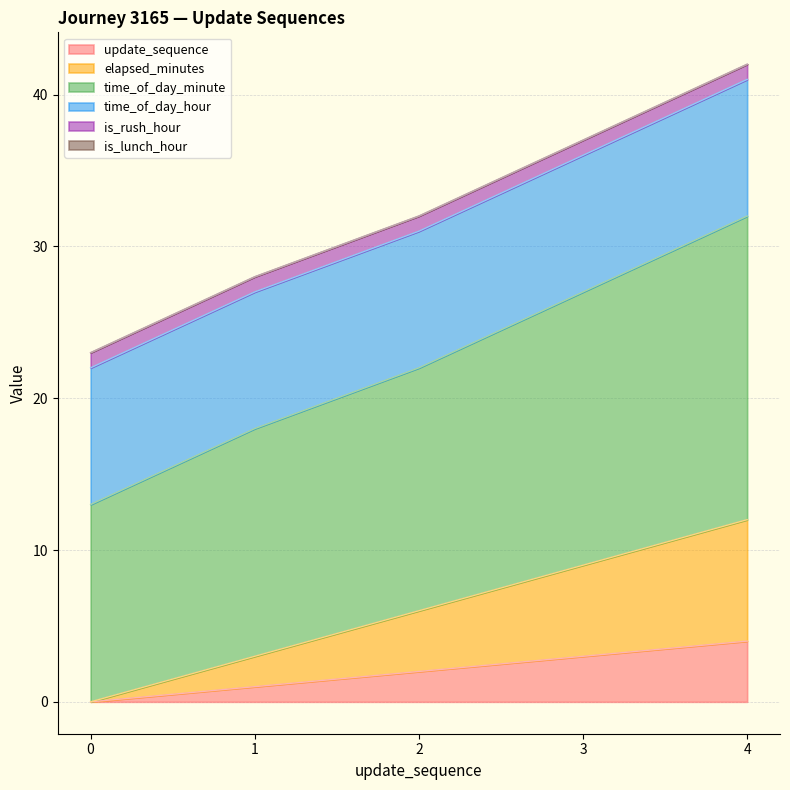

At which label does update_sequence reach its peak?

4